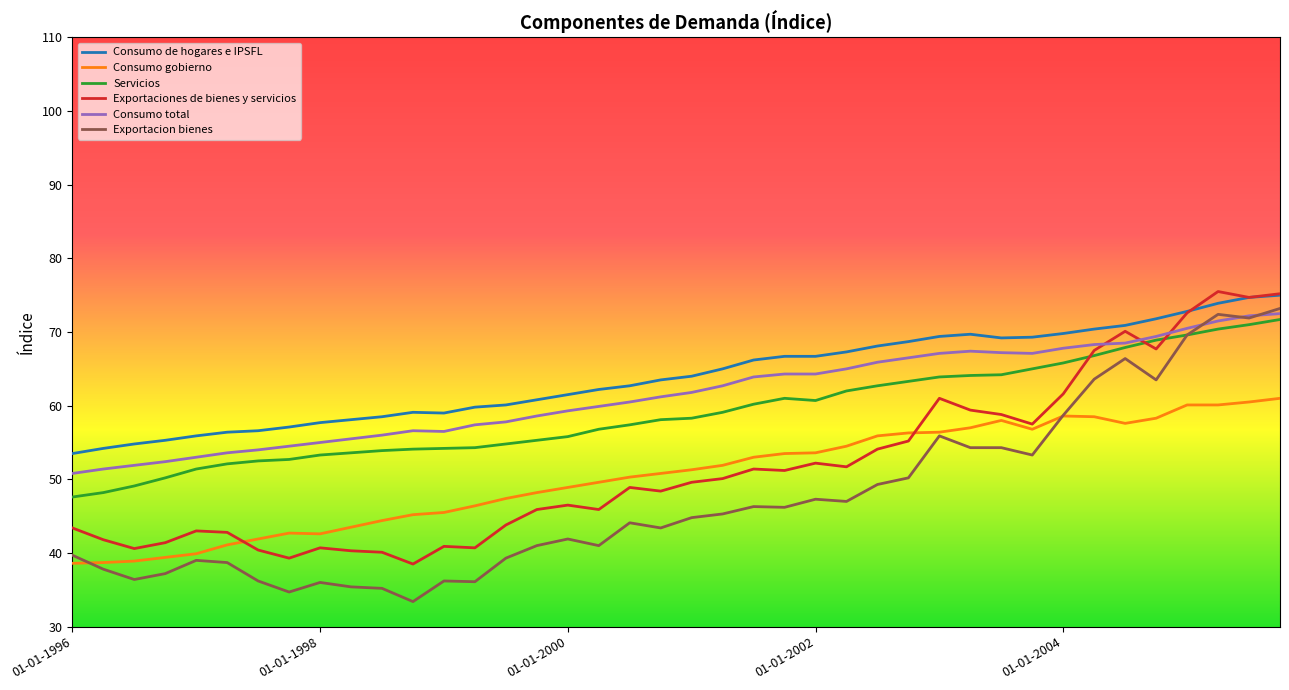

What is the difference between the maximum and minimum values in the Consumo gobierno series?

22.4